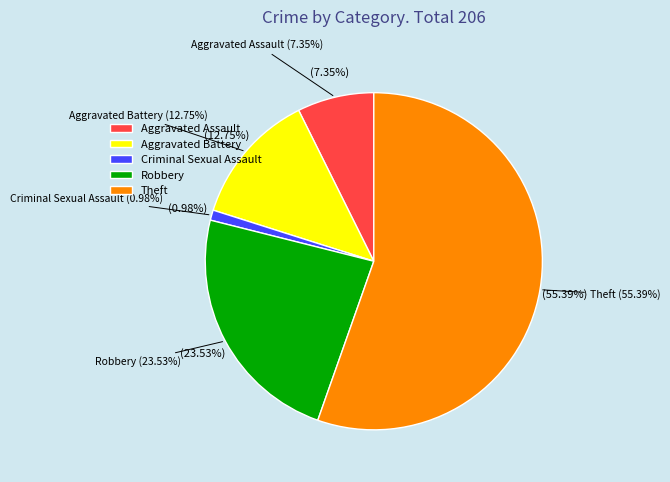

To the nearest percent, what percentage of the pie is Aggravated Assault?

7%